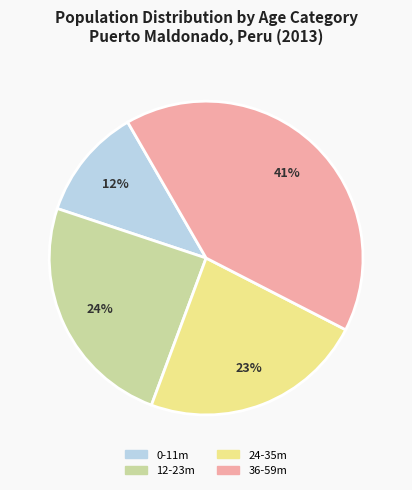

Count the number of slices in the pie.

4